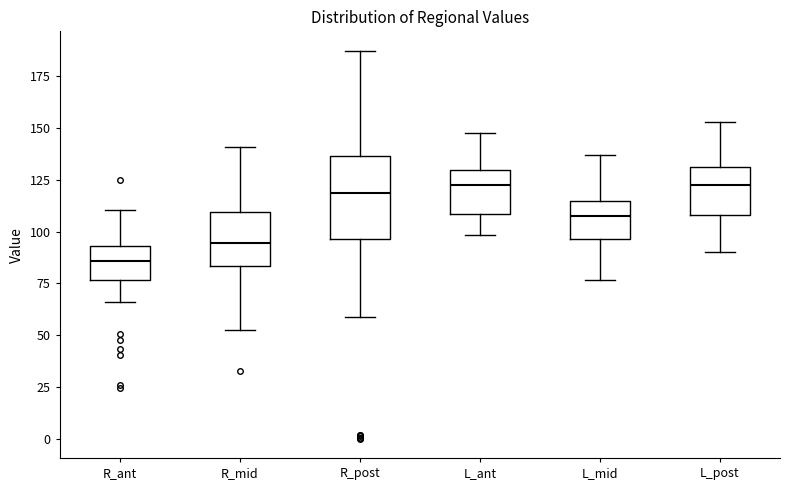

Reading left to right, transcribe this box plot: for each box, give where its median line is, the range the box spans, and where its two whiskers end, as read against the y-axis. The values are not printed on the chart, so give them approximately, as read against the axis.

R_ant: median 85, box 75 to 95, whiskers 65 to 110
R_mid: median 95, box 85 to 110, whiskers 50 to 140
R_post: median 120, box 95 to 135, whiskers 60 to 185
L_ant: median 125, box 110 to 130, whiskers 100 to 150
L_mid: median 105, box 95 to 115, whiskers 75 to 135
L_post: median 120, box 110 to 130, whiskers 90 to 155